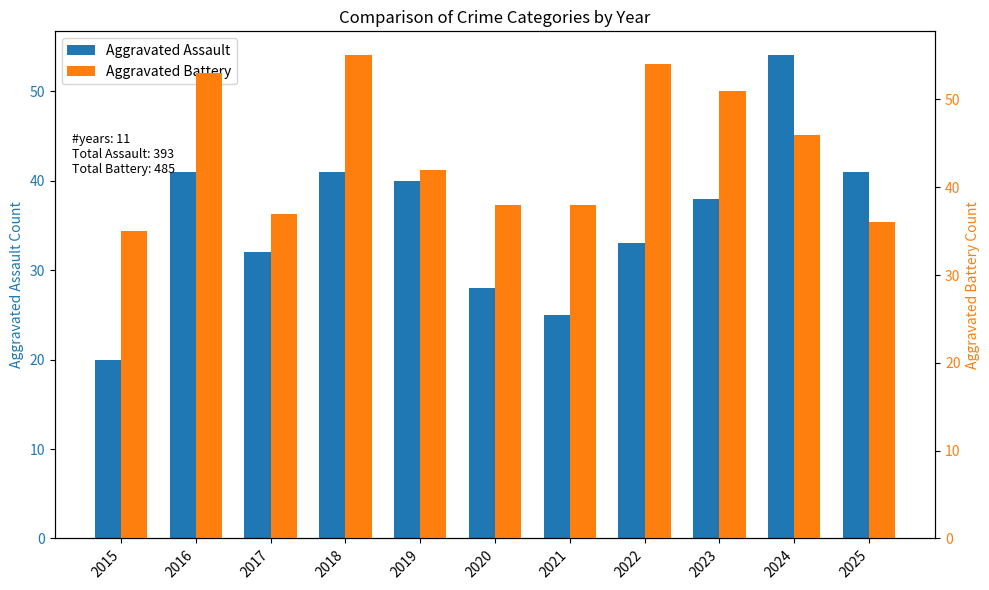

What is the value of the Aggravated Battery bar at the 1st from the left?

35